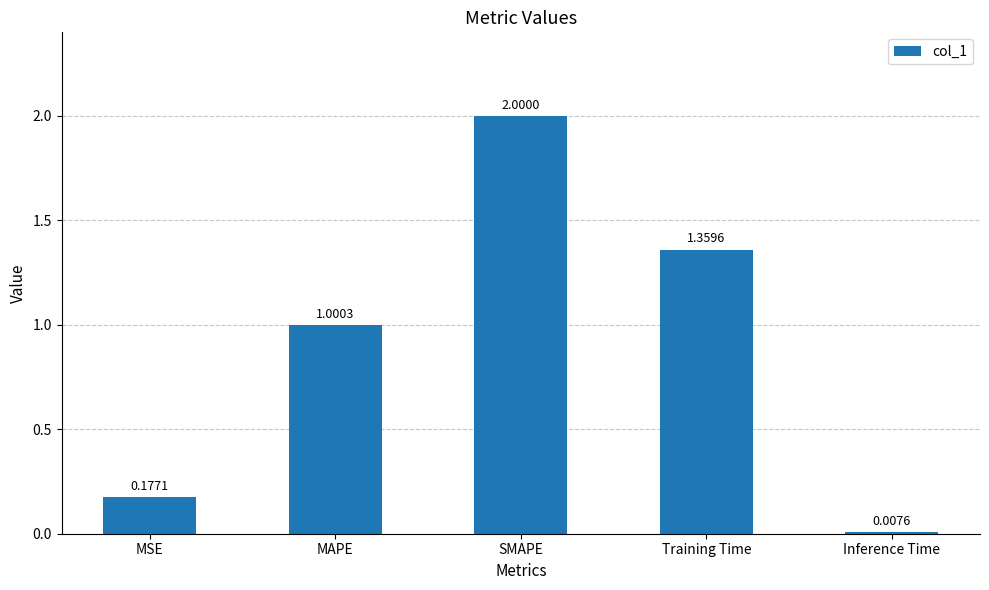

Rank the categories by value from lowest to highest.

Inference Time, MSE, MAPE, Training Time, SMAPE